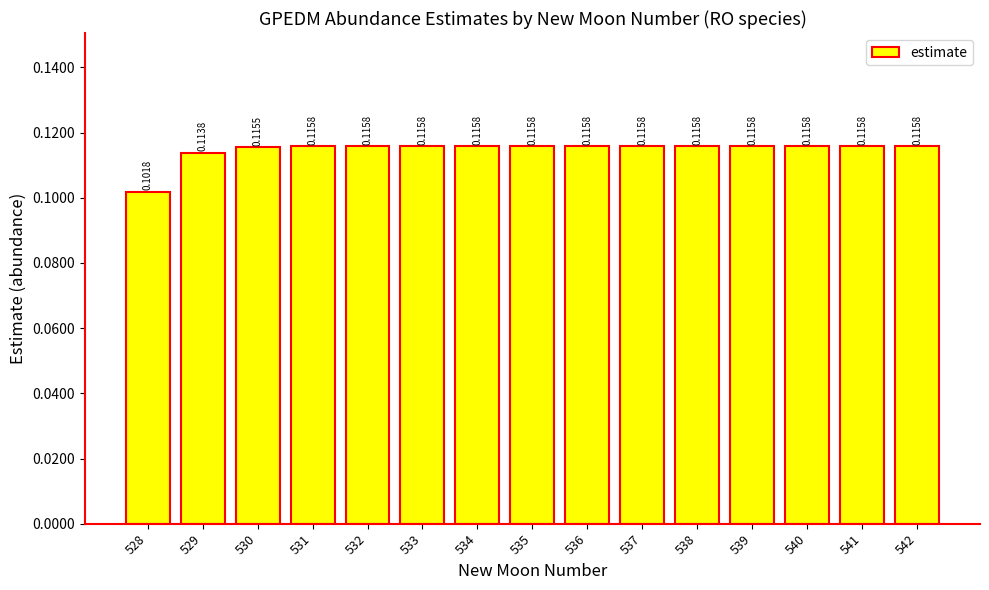

What is the sum of all values?

1.7